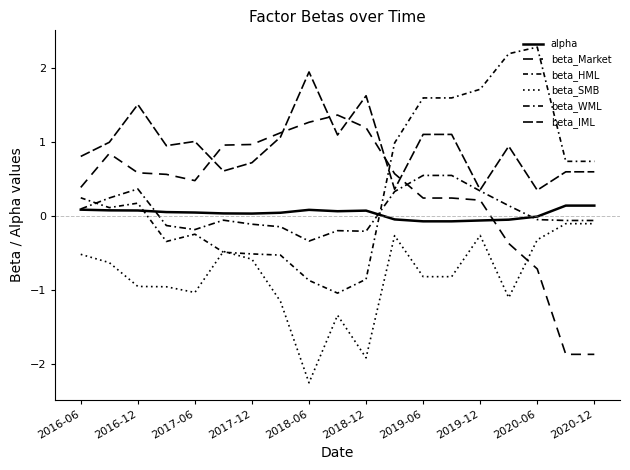

What is the average value of the beta_Market series?

0.3